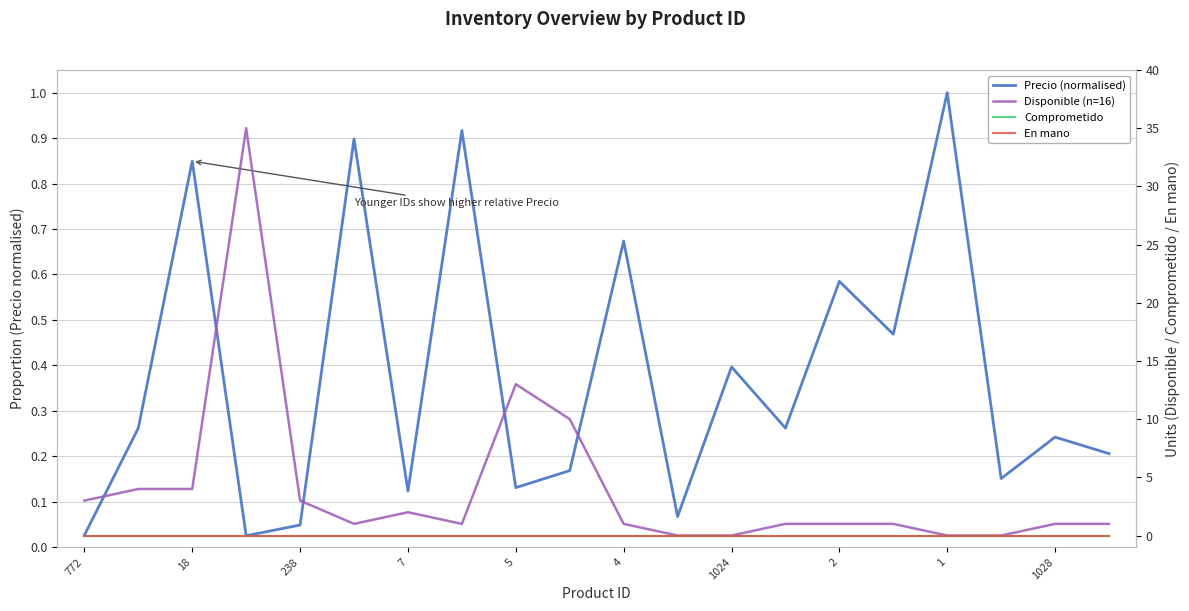

What is the difference between the highest and lowest values at 15?

1.0